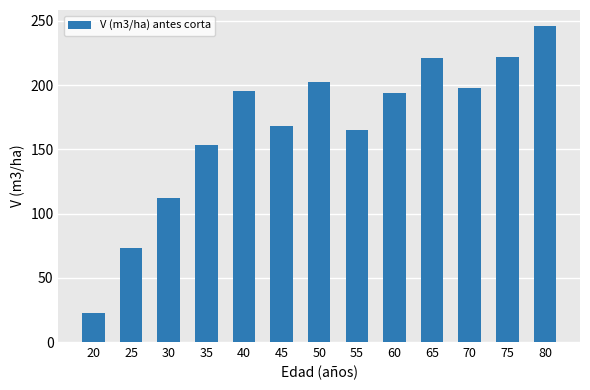

What is the ratio of the value at 30 to the value at 70?

0.6